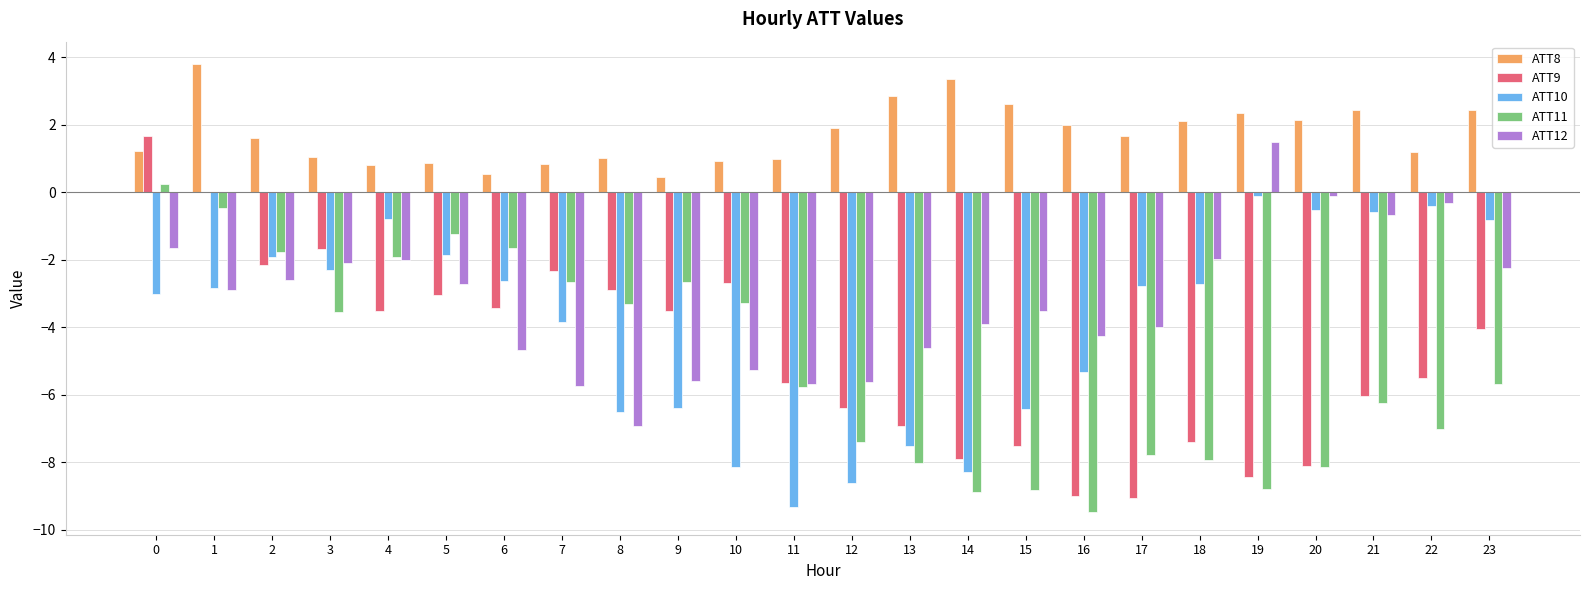

How many groups of bars are there?

24